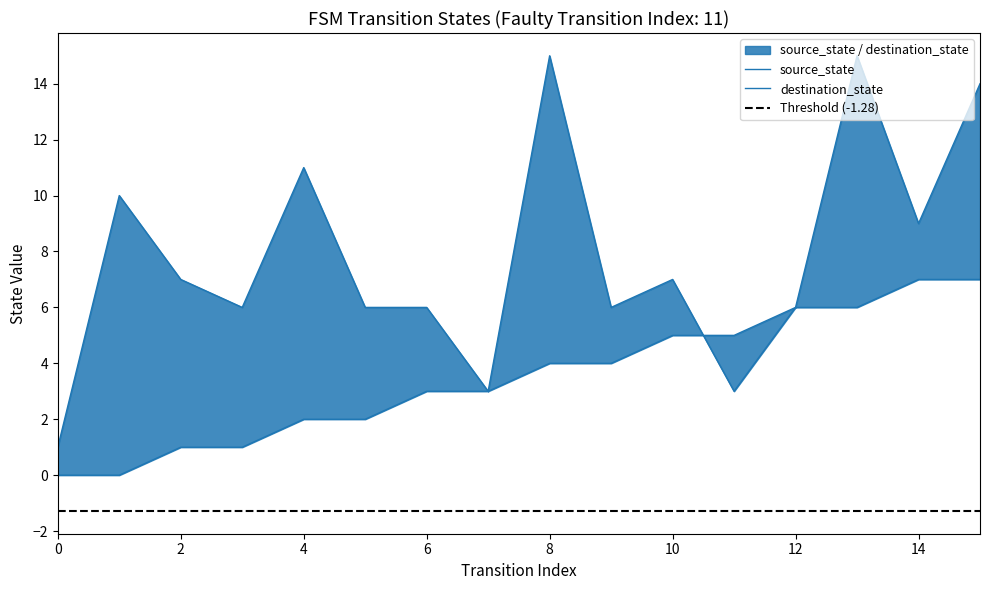

Is the value of destination_state at 12 greater than the value of source_state at 6?

Yes